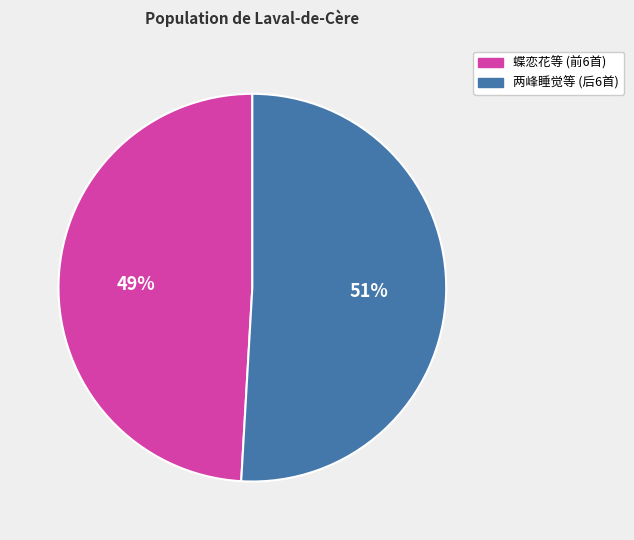

Is there any slice that represents more than half of the pie?

Yes